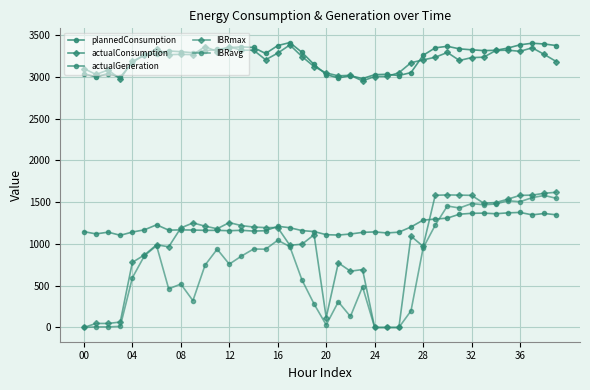

At which category is the sum across all series the highest?

37